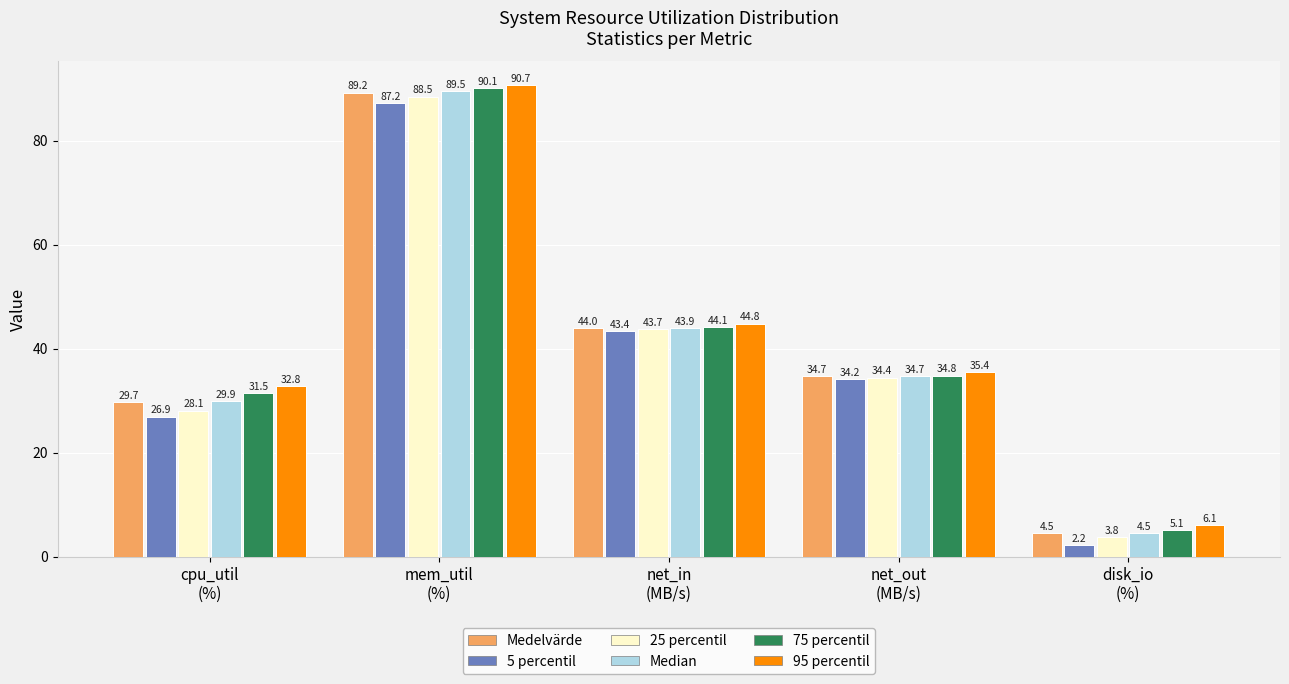

Reading left to right, transcribe all the data shown in this chart.

Medelvärde: 29.7	89.2	44.0	34.7	4.5
5 percentil: 26.9	87.2	43.4	34.2	2.2
25 percentil: 28.1	88.5	43.7	34.4	3.8
Median: 29.9	89.5	43.9	34.7	4.5
75 percentil: 31.5	90.1	44.1	34.8	5.1
95 percentil: 32.8	90.7	44.8	35.4	6.1